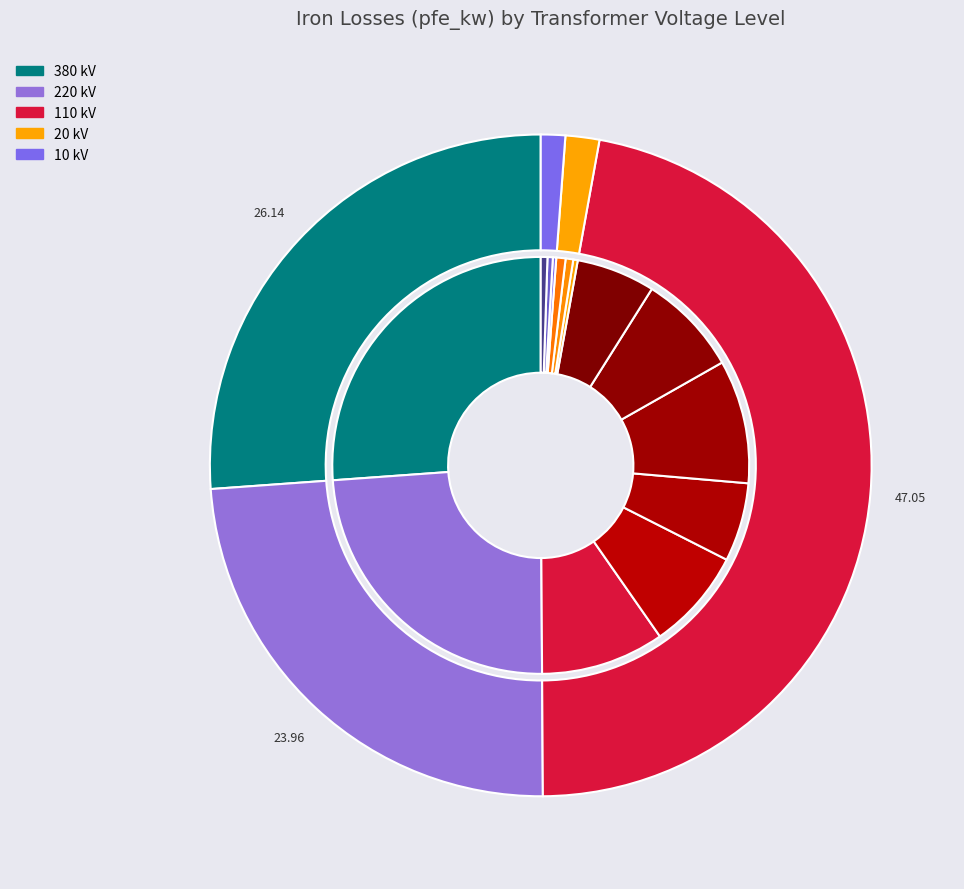

Is it true that 0.4 MVA 10/0.4 kV is 1% of the pie?

False